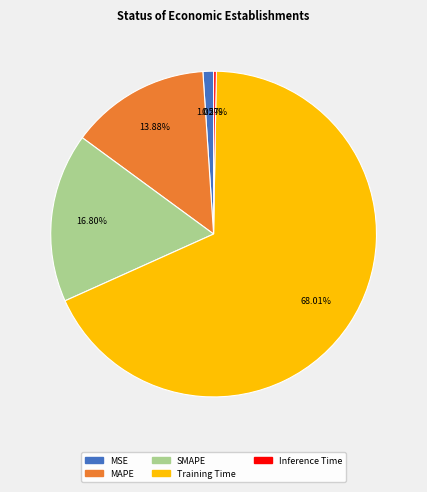

To the nearest percent, what is the difference between the largest and smallest slice percentages?

68%